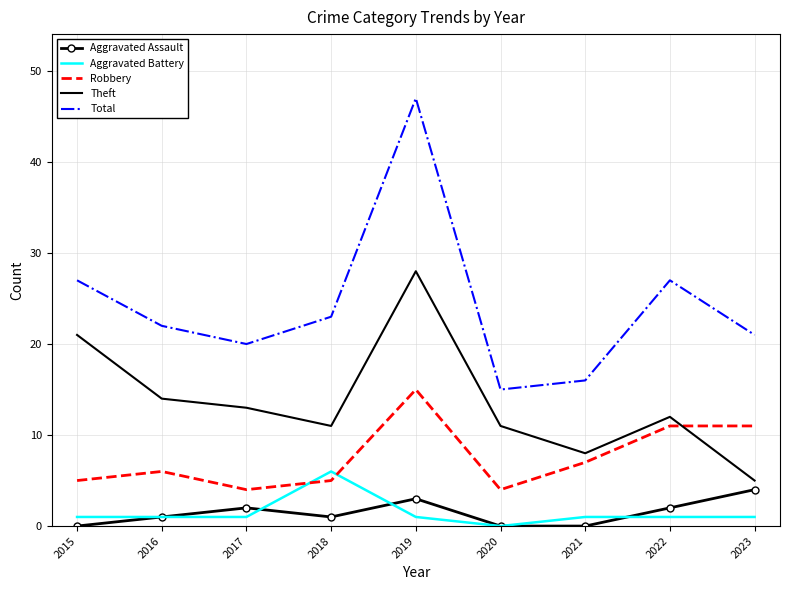

What is the total value across all series at 2023?

42